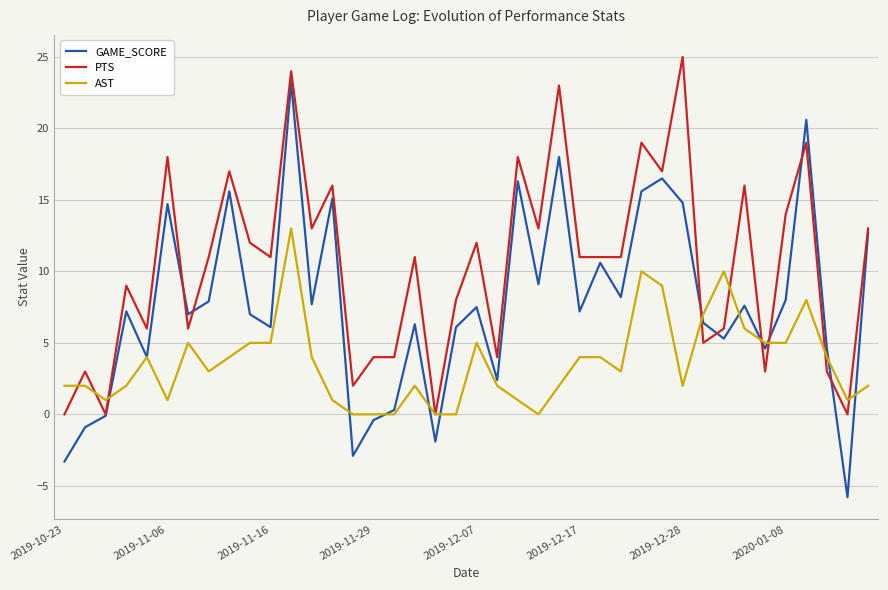

Rank the series by their maximum value, from lowest to highest.

AST, GAME_SCORE, PTS